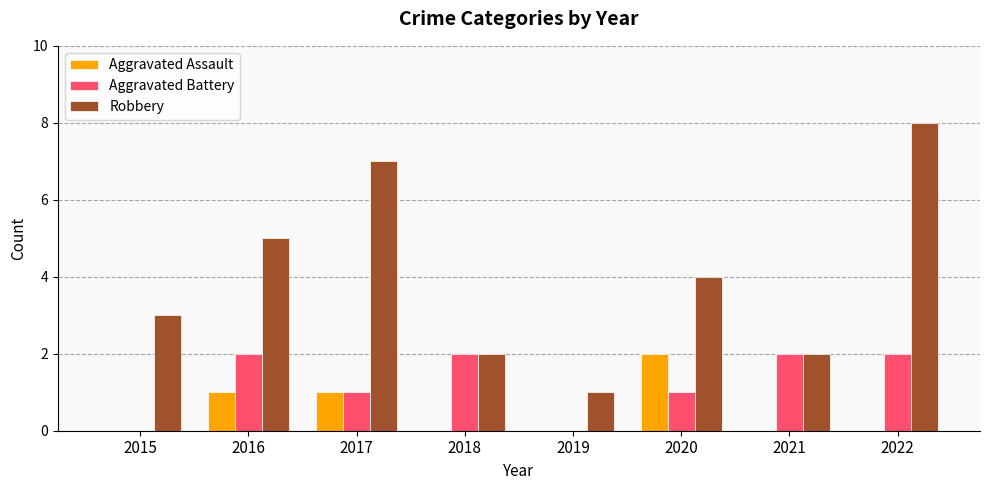

Count the number of categories in the chart.

8